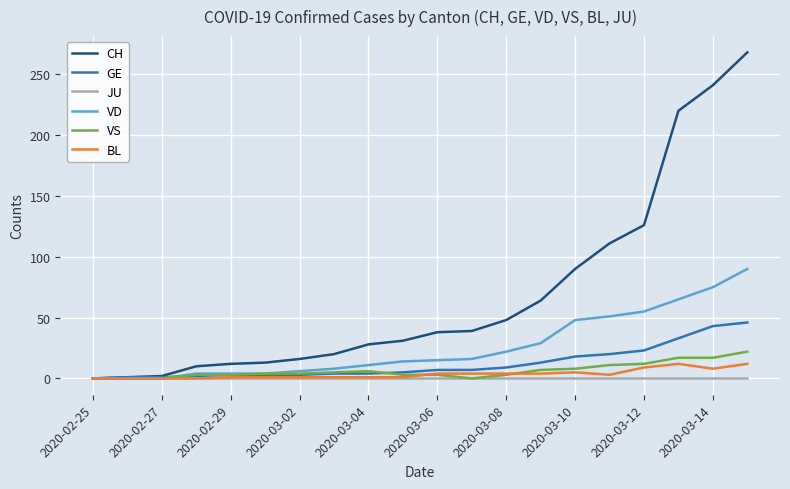

What is the maximum value for BL?

12